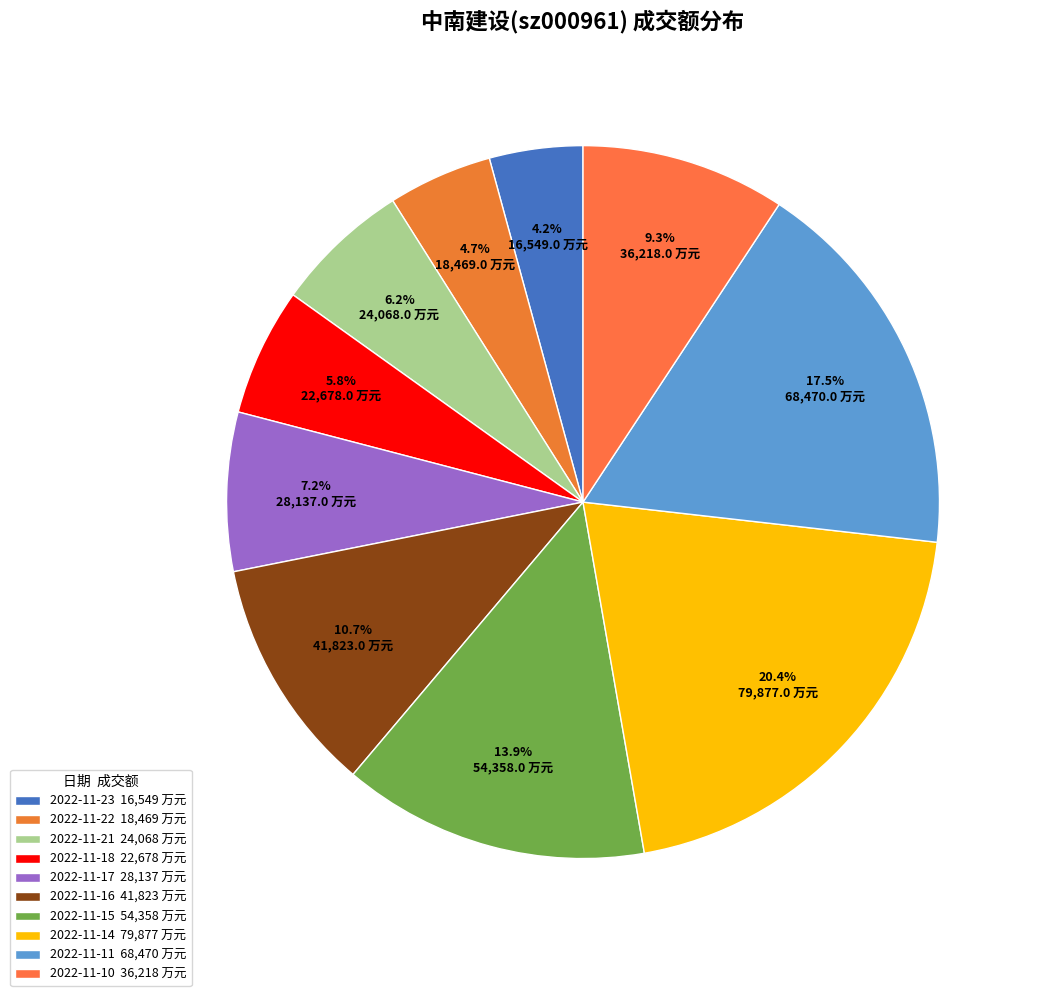

How many segments does this pie chart have?

10